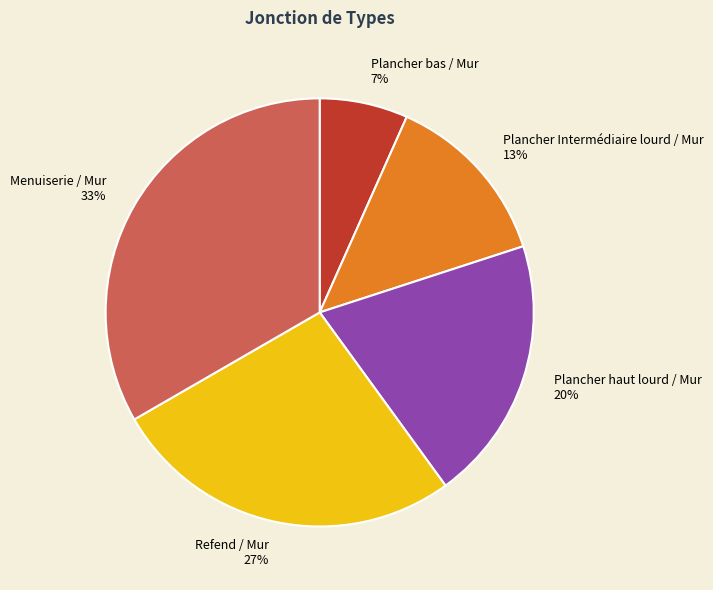

Which slice is the smallest?

Plancher bas / Mur